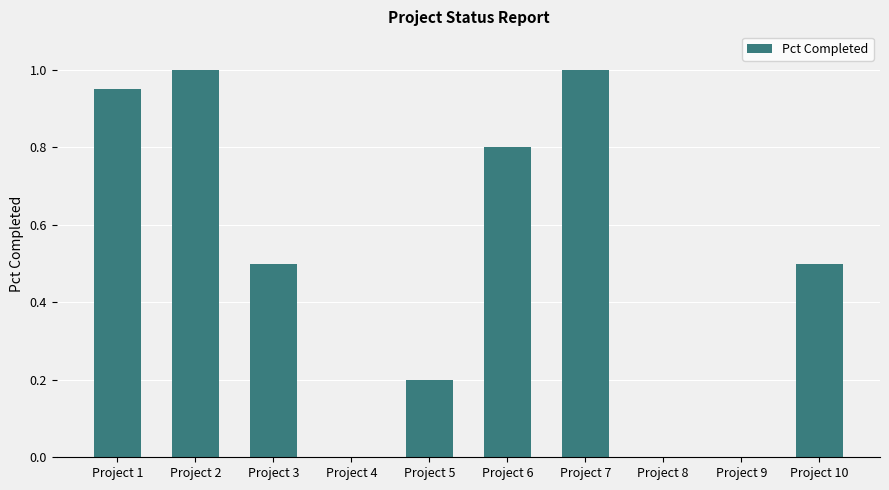

What is the change in value from Project 2 to Project 10?

-0.5